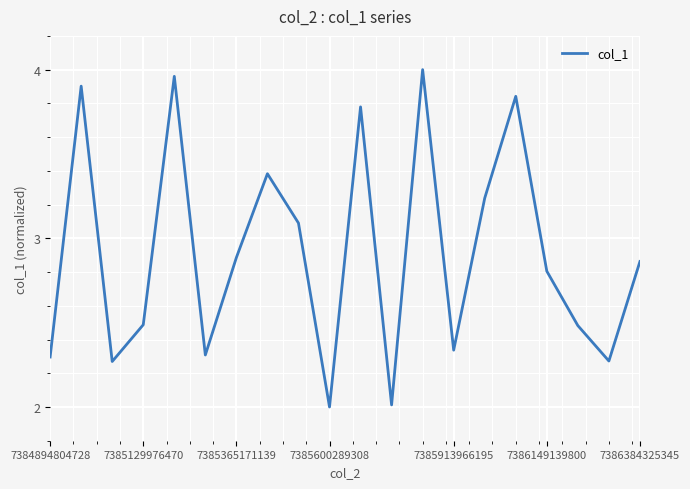

What is the difference between the maximum and minimum values?

2.0